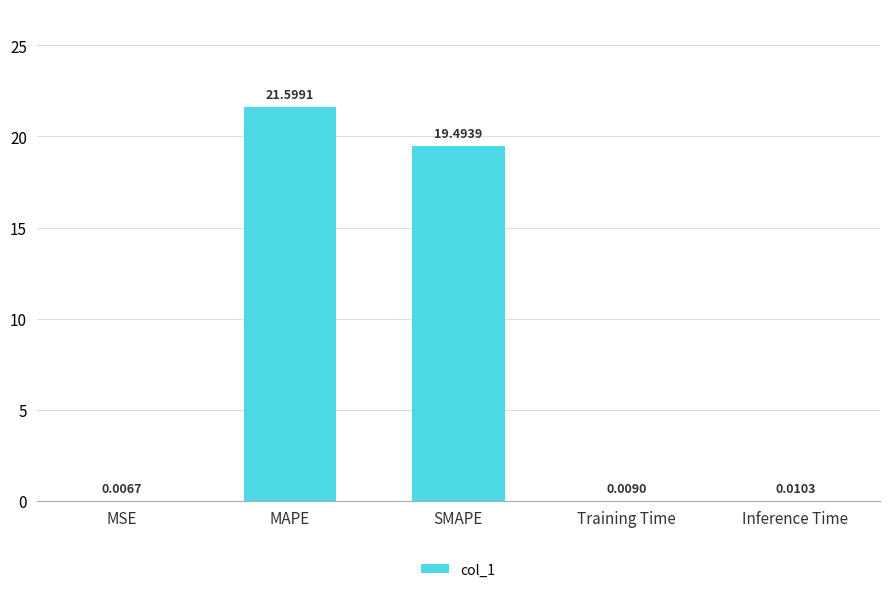

Which has a higher value, Training Time or MSE?

Training Time